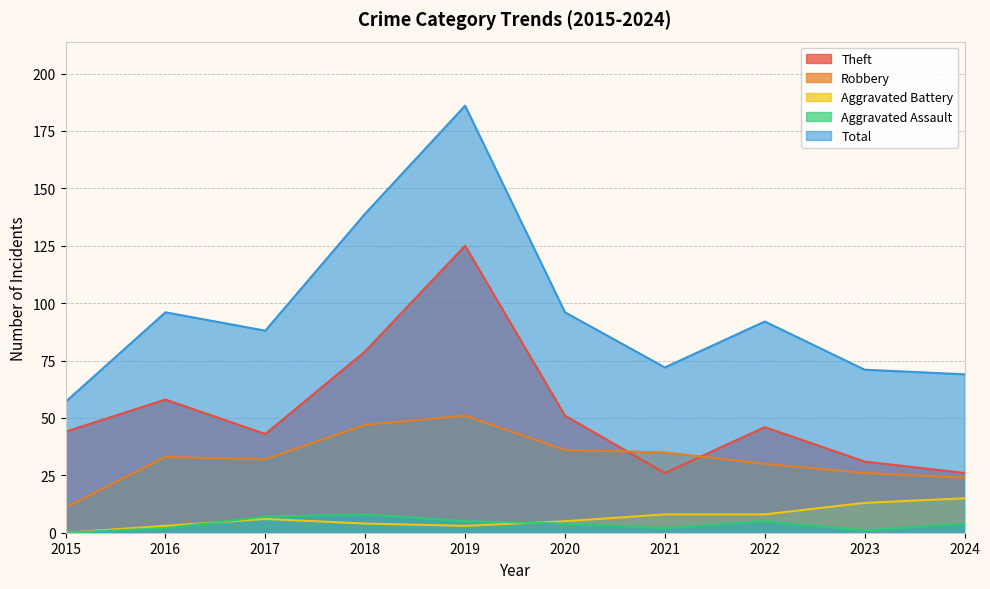

Which series has the widest spread of values?

Total